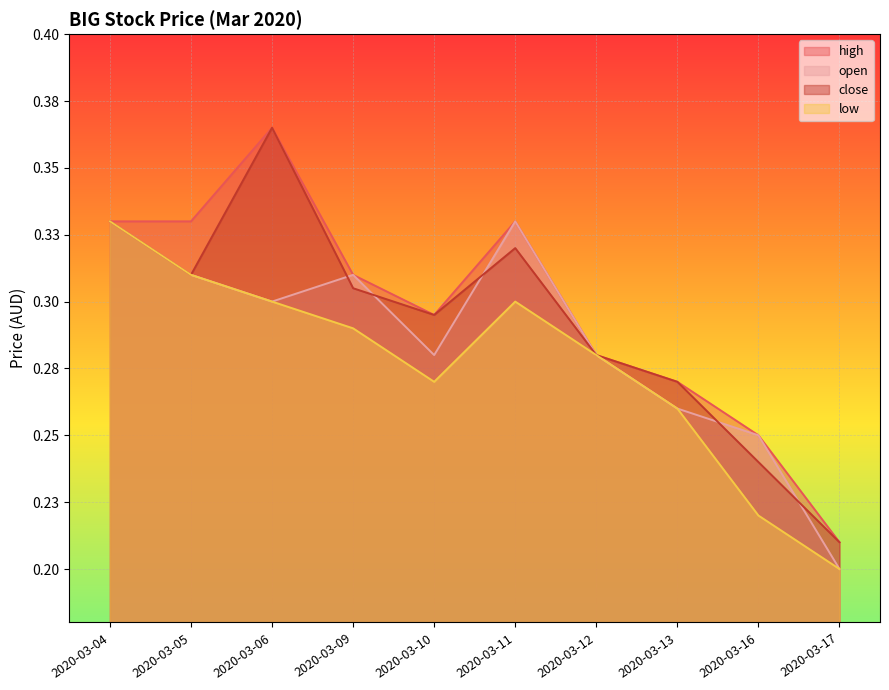

How many intersections are there between open and close?

5